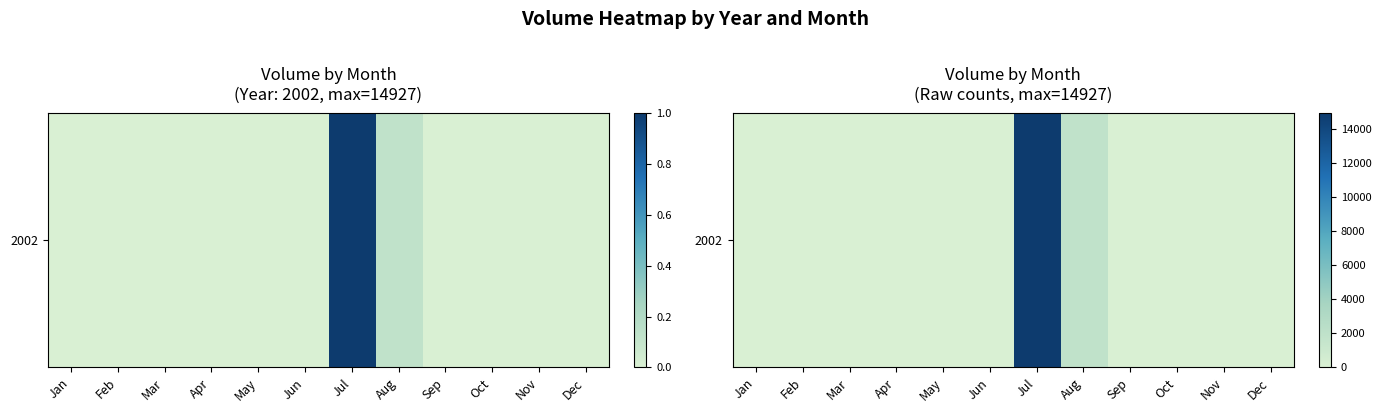

Reading left to right, extract all data points from this chart.

Jan=0	Feb=0	Mar=0	Apr=0	May=0	Jun=0	Jul=14927	Aug=1878	Sep=0	Oct=0	Nov=0	Dec=0